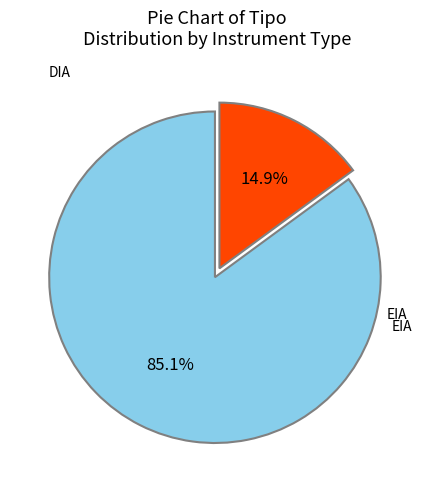

Is there a majority slice in this chart?

Yes